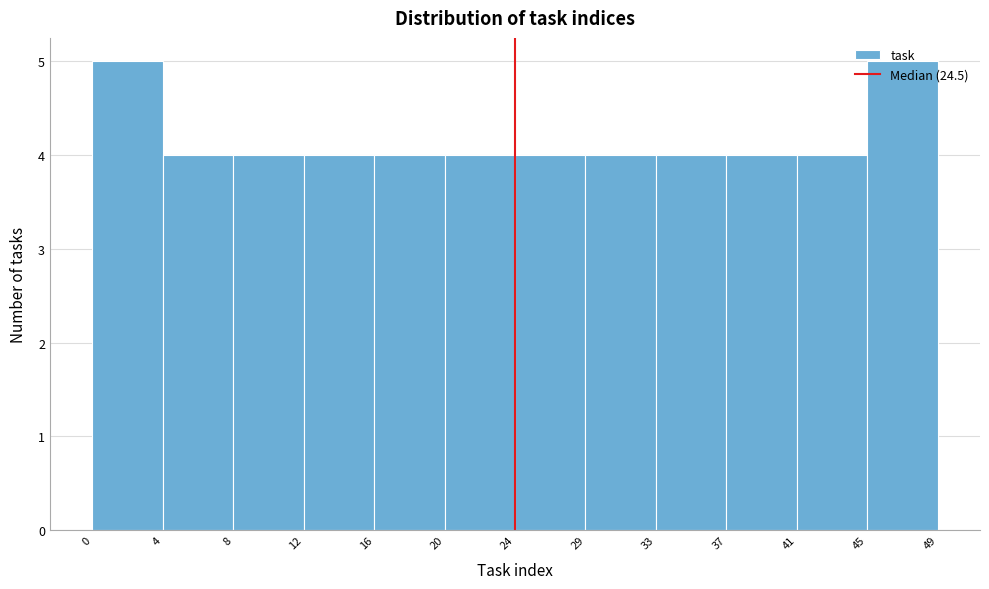

Reading left to right, list every bar in this chart as the range it spans on the x-axis followed by its height. The values are not printed on the chart, so give them approximately, as read against the axis.

0 to 4: 5
4 to 8: 4
8 to 12: 4
12 to 16: 4
16 to 20: 4
20 to 24: 4
24 to 29: 4
29 to 33: 4
33 to 37: 4
37 to 41: 4
41 to 45: 4
45 to 49: 5